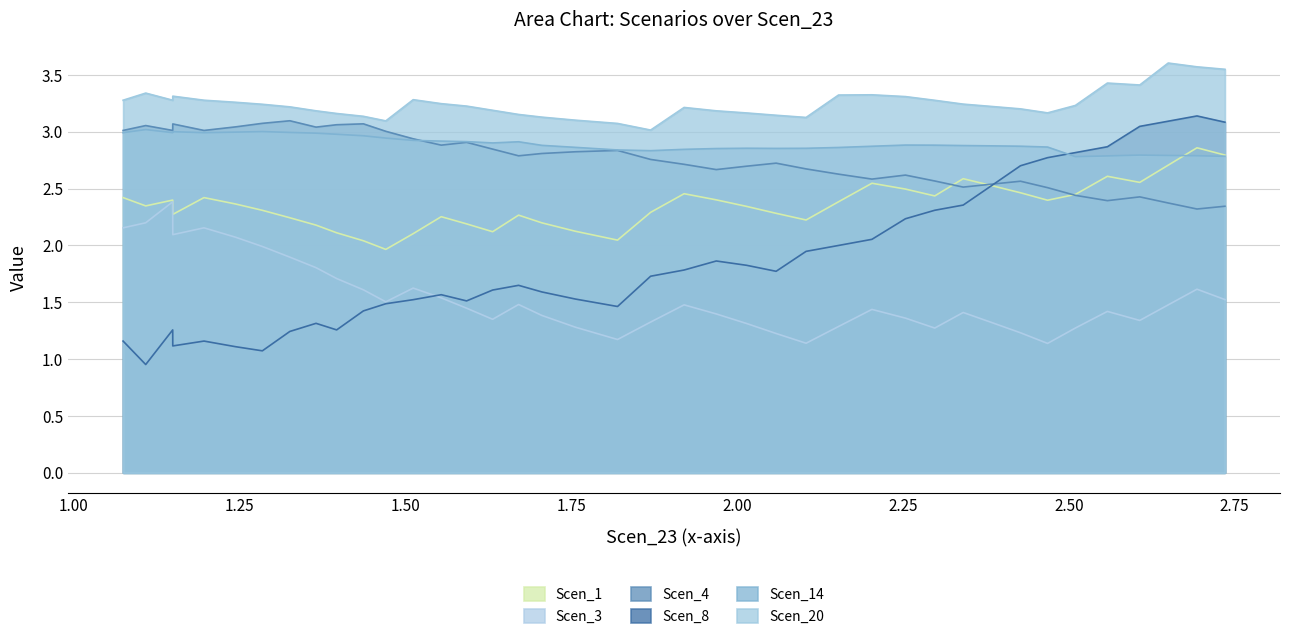

At which category does Scen_3 reach its first local valley?

3